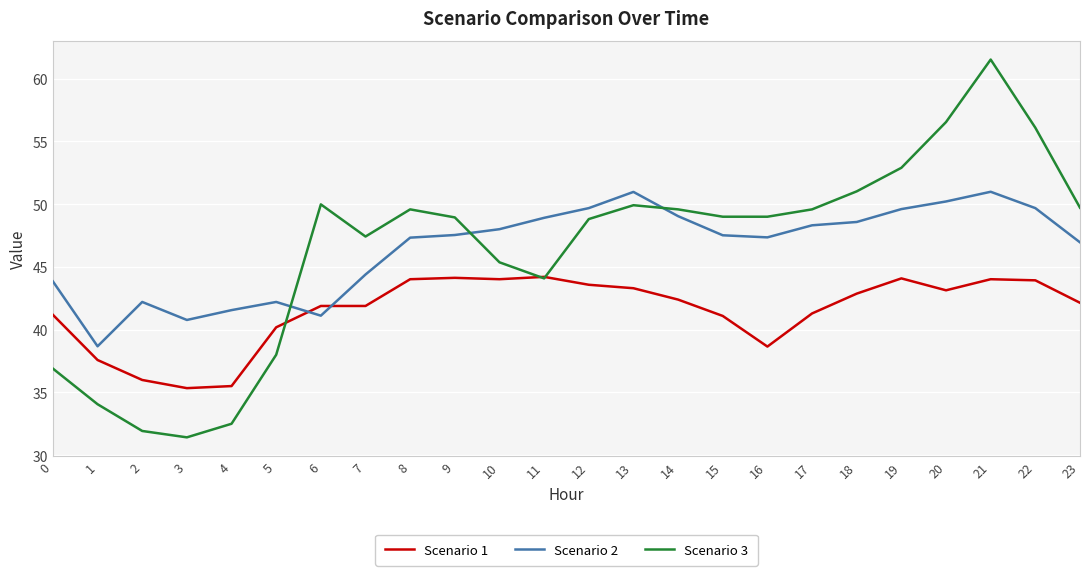

What is the average value of the Scenario 1 series?

41.5